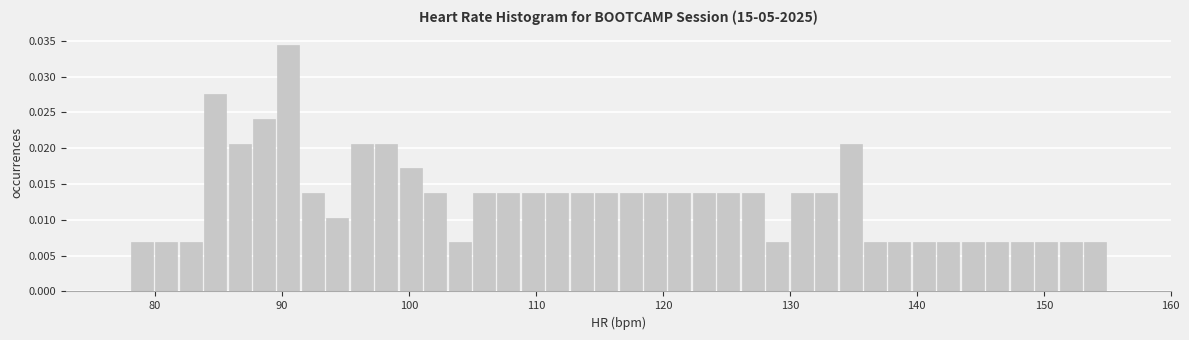

Read against the x-axis, roughly where is the centre of the tallest bar?

91